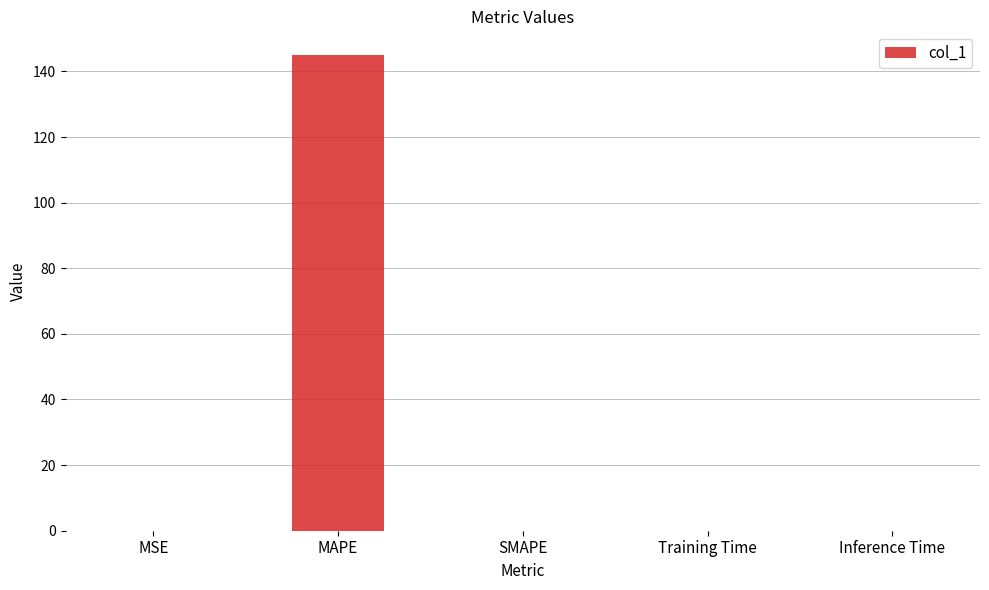

Which category has the highest value across all series?

MAPE